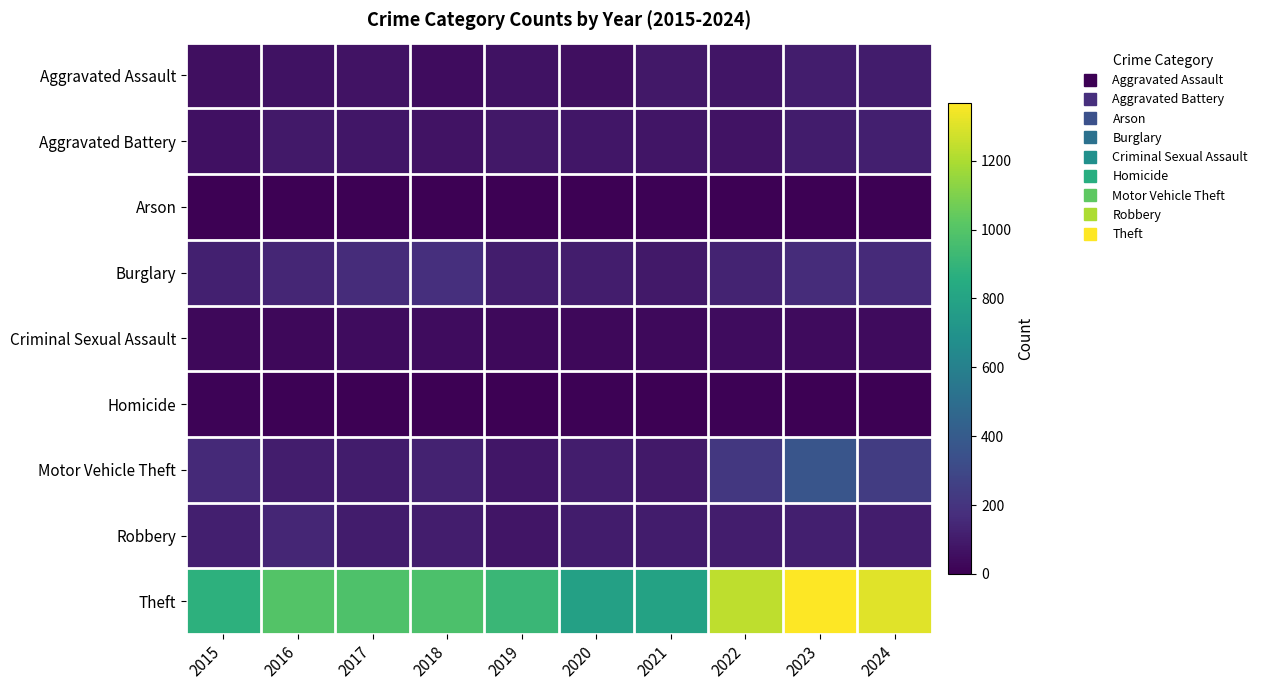

Reading left to right, transcribe all the data shown in this chart.

Aggravated Assault: 2015=54	2016=66	2017=72	2018=43	2019=65	2020=56	2021=86	2022=78	2023=110	2024=103
Aggravated Battery: 2015=64	2016=93	2017=83	2018=70	2019=88	2020=82	2021=75	2022=71	2023=102	2024=115
Arson: 2015=2	2016=2	2017=1	2018=3	2019=2	2020=4	2021=8	2022=4	2023=2	2024=2
Burglary: 2015=121	2016=139	2017=162	2018=176	2019=110	2020=110	2021=95	2022=132	2023=161	2024=155
Criminal Sexual Assault: 2015=28	2016=28	2017=44	2018=43	2019=36	2020=27	2021=36	2022=43	2023=38	2024=40
Homicide: 2015=13	2016=8	2017=5	2018=2	2019=0	2020=6	2021=2	2022=10	2023=3	2024=2
Motor Vehicle Theft: 2015=152	2016=110	2017=104	2018=127	2019=84	2020=109	2021=96	2022=219	2023=364	2024=243
Robbery: 2015=117	2016=144	2017=105	2018=107	2019=75	2020=102	2021=105	2022=108	2023=114	2024=110
Theft: 2015=874	2016=999	2017=979	2018=977	2019=914	2020=782	2021=791	2022=1235	2023=1368	2024=1306